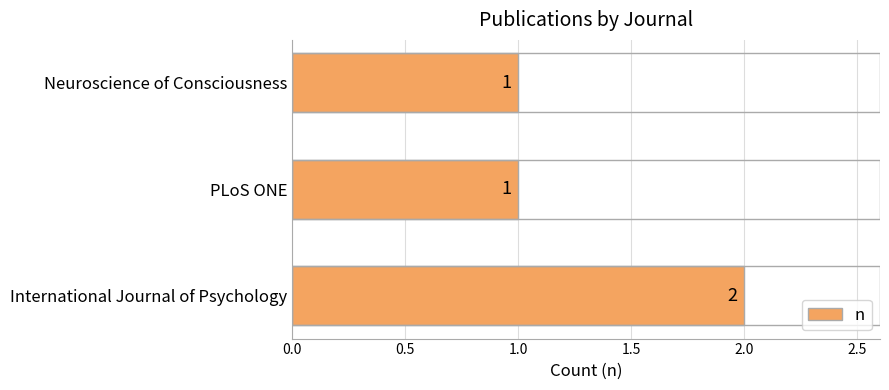

How many values exceed 1?

1